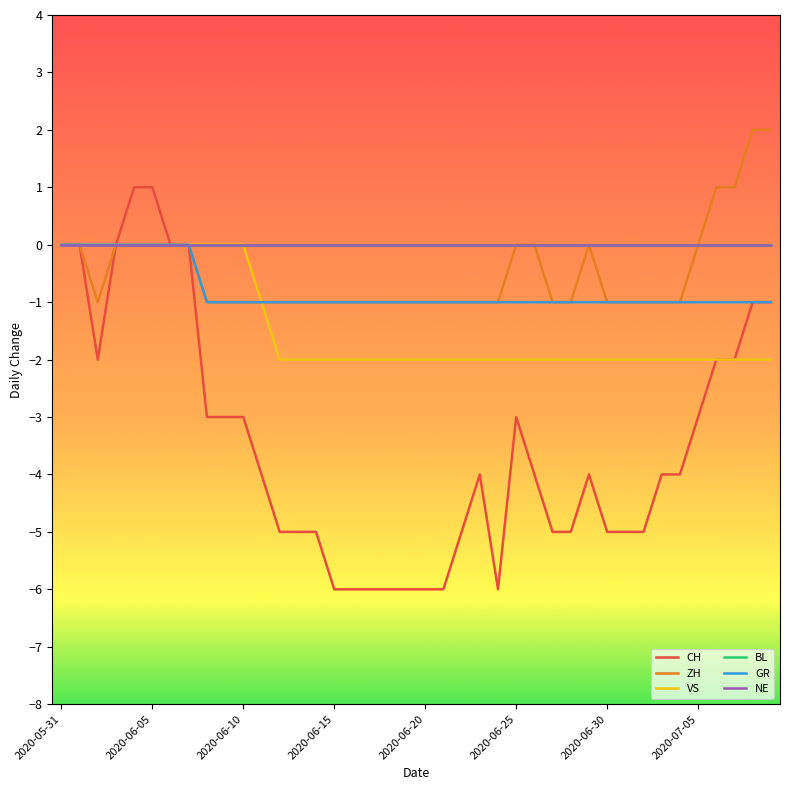

Does the chart display data point markers on the line(s)?

No